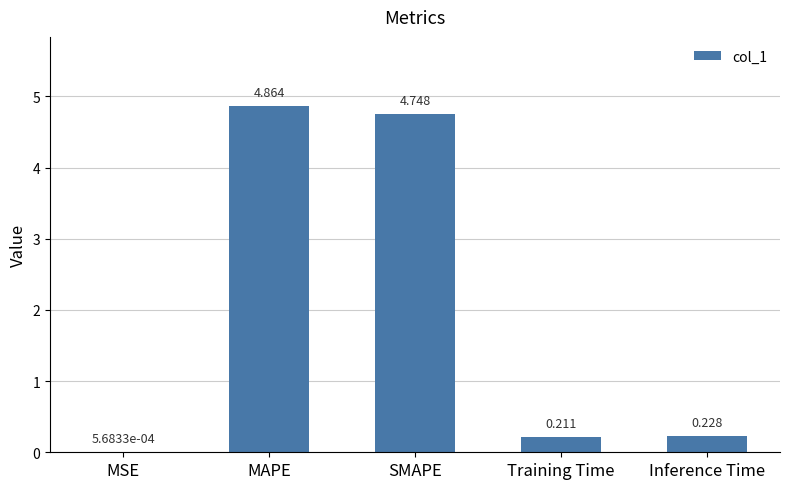

Where is the data nearest to the value 2?

Inference Time